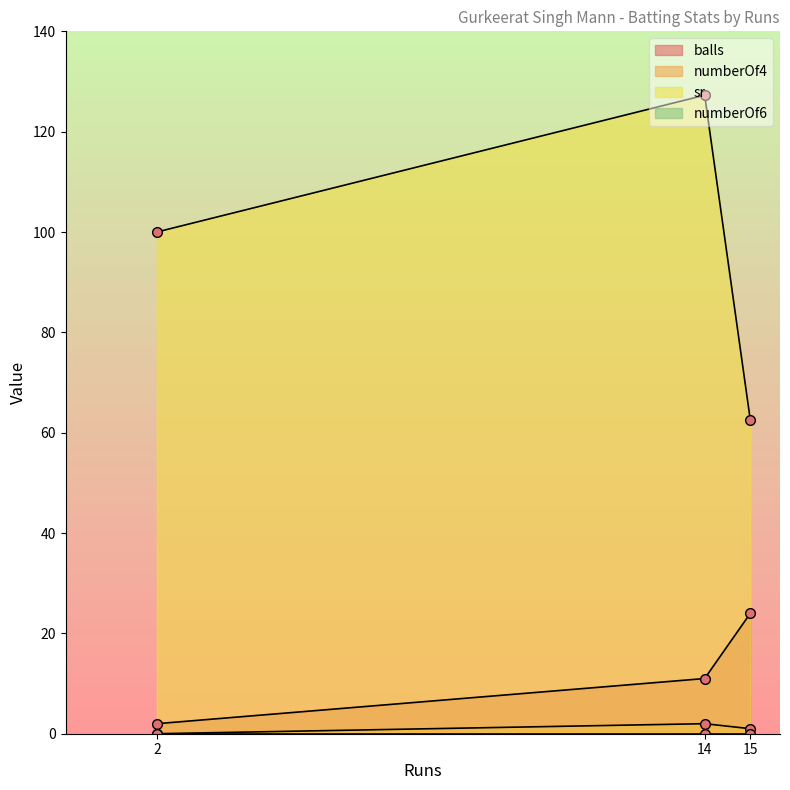

Is the value of balls at 15 greater than the value of numberOf4 at 14?

Yes